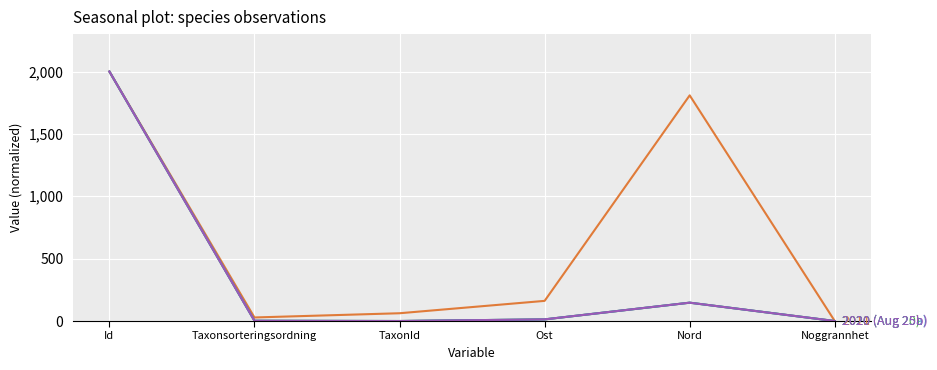

What is the total value across all series at TaxonId?

62.5